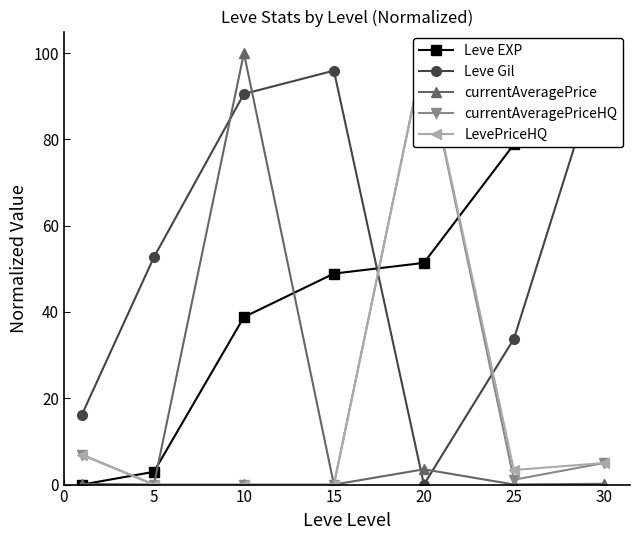

Where do Leve Gil and LevePriceHQ first cross each other?

15 and 20